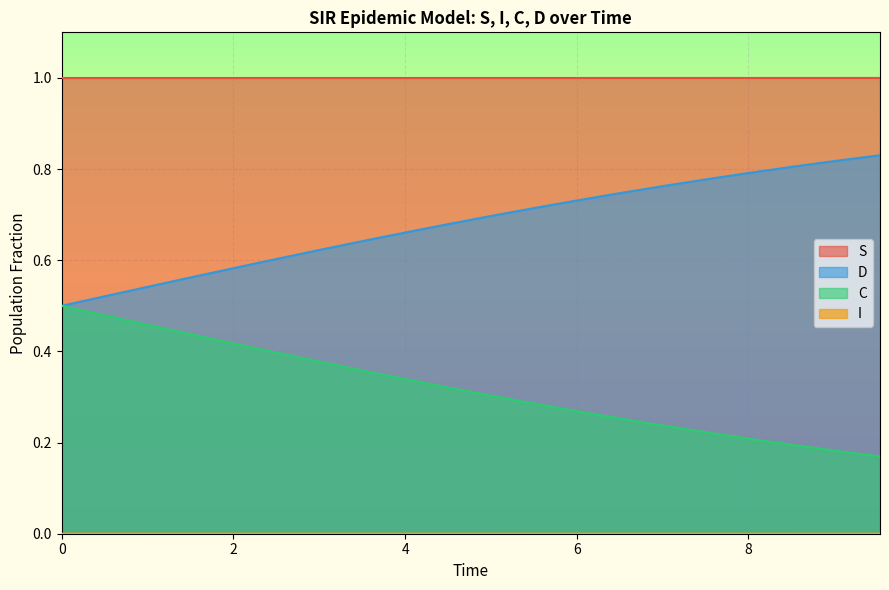

What is the greatest value displayed?

1.0